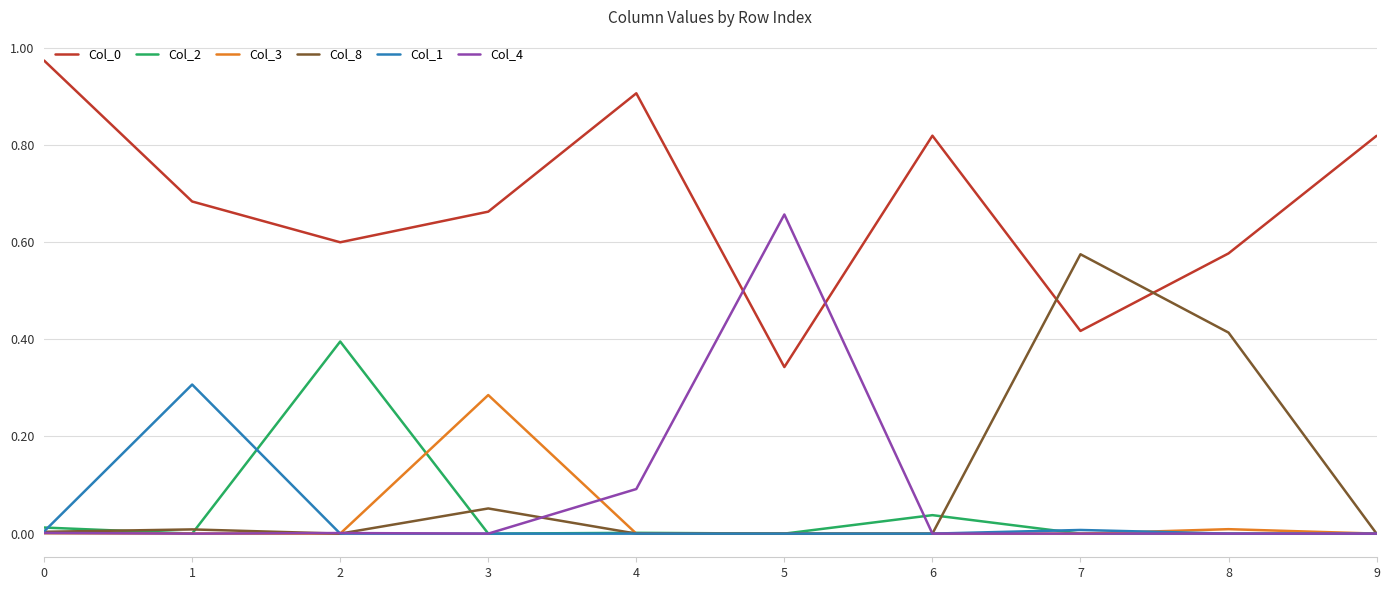

The Col_0 series shows 0.2 at 1. True or false?

False